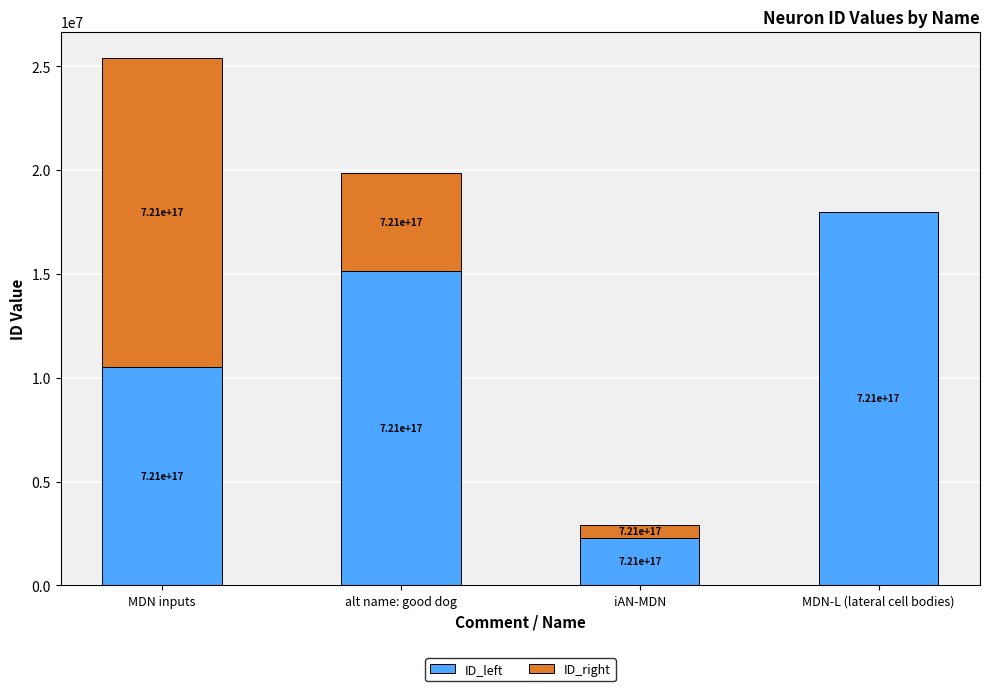

Between alt name: good dog and iAN-MDN, which is larger?

alt name: good dog